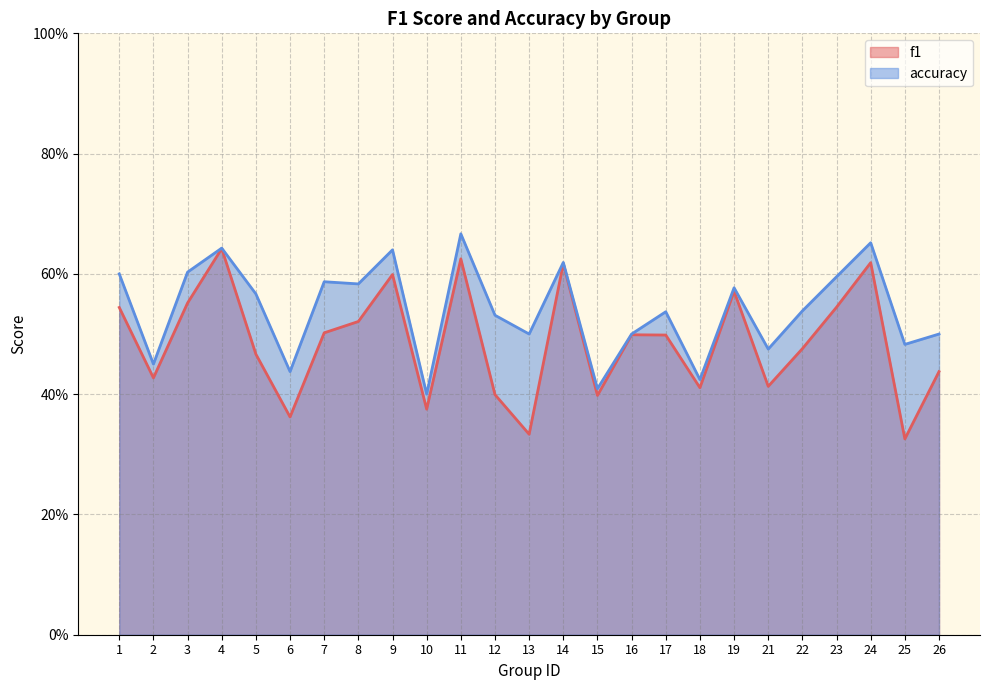

Which category has the lowest value in the accuracy series?

10